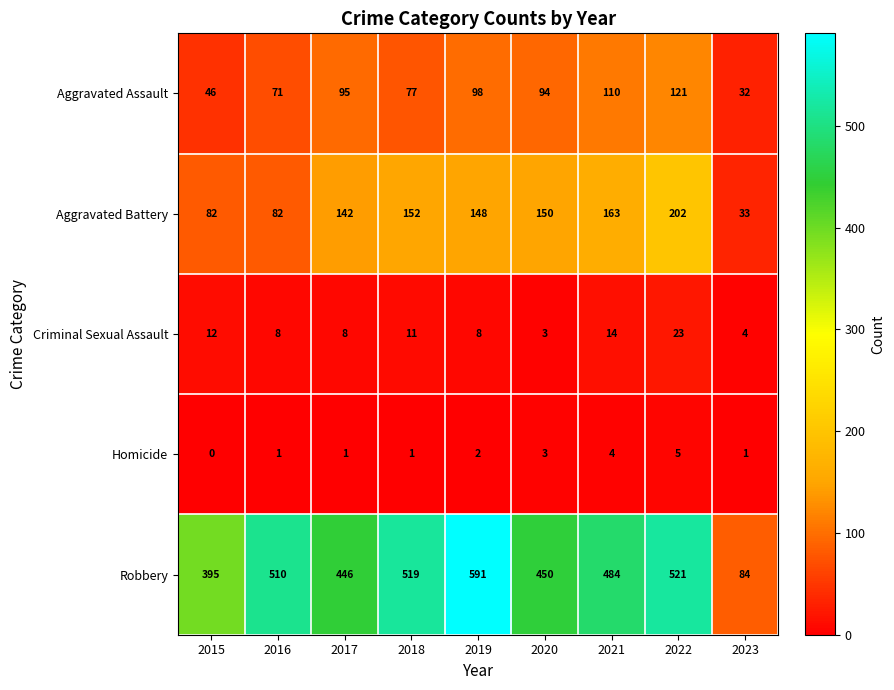

What is the spread (max minus min) of values at 2021?

480